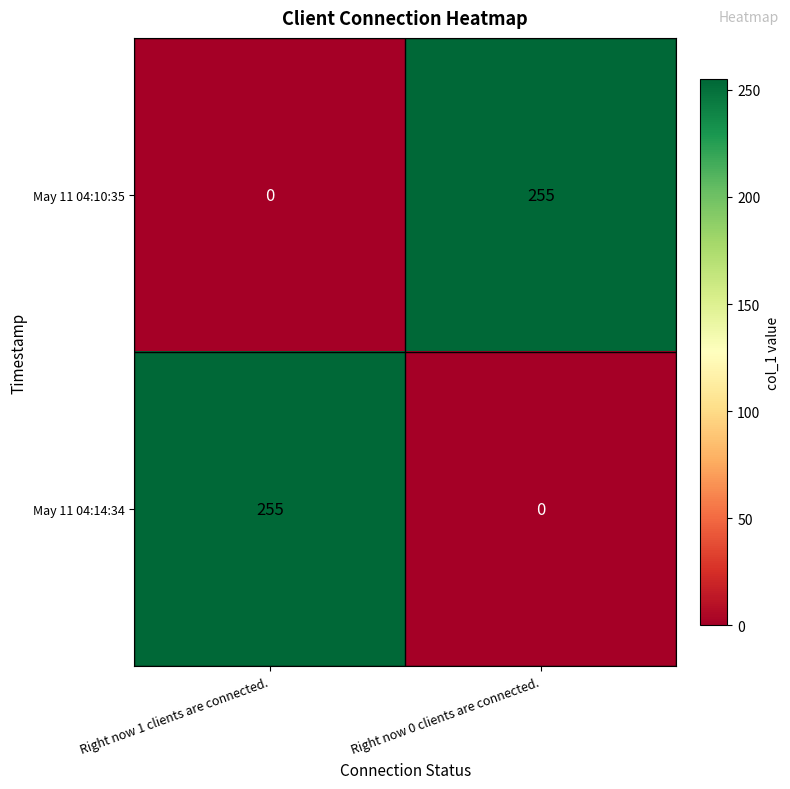

Is it true that May 11 04:10:35 equals 0 at Right now 1 clients are connected.?

True